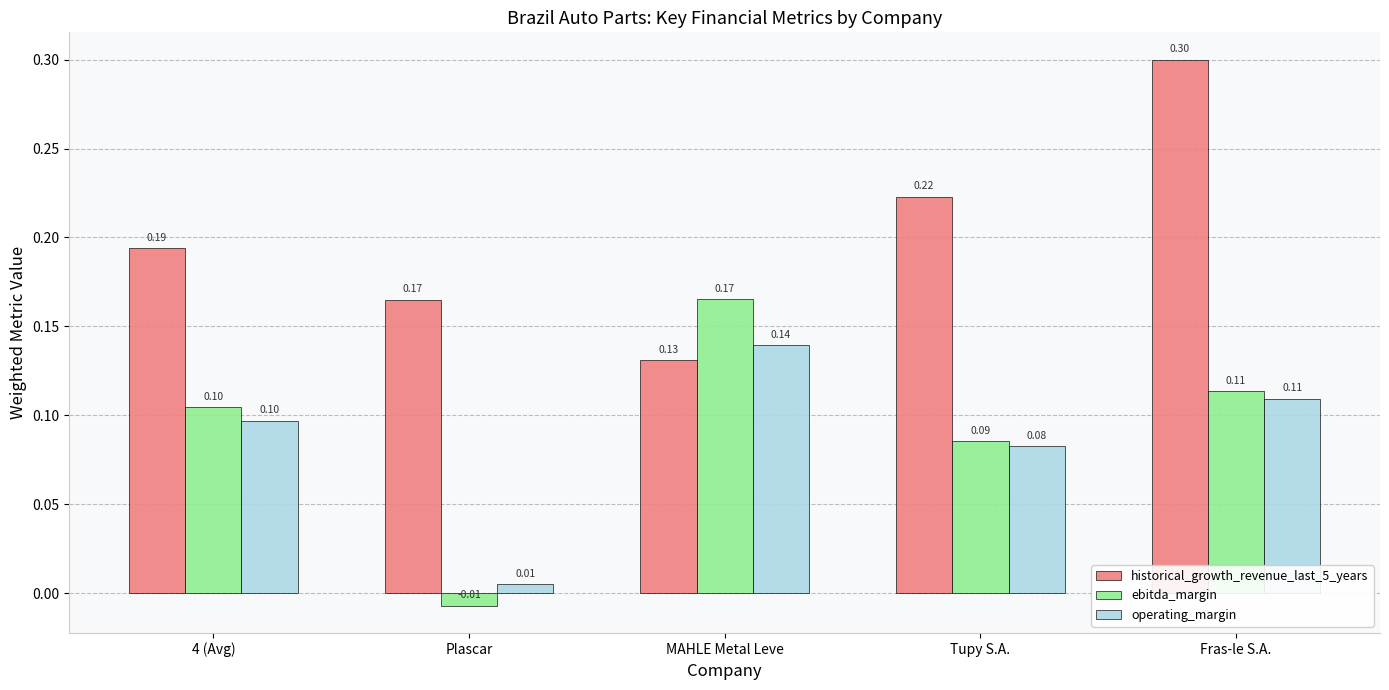

Which series has the largest total across all categories?

historical_growth_revenue_last_5_years